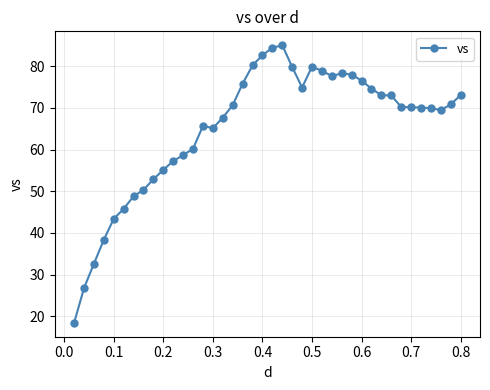

What is the sum of all values?

2603.5